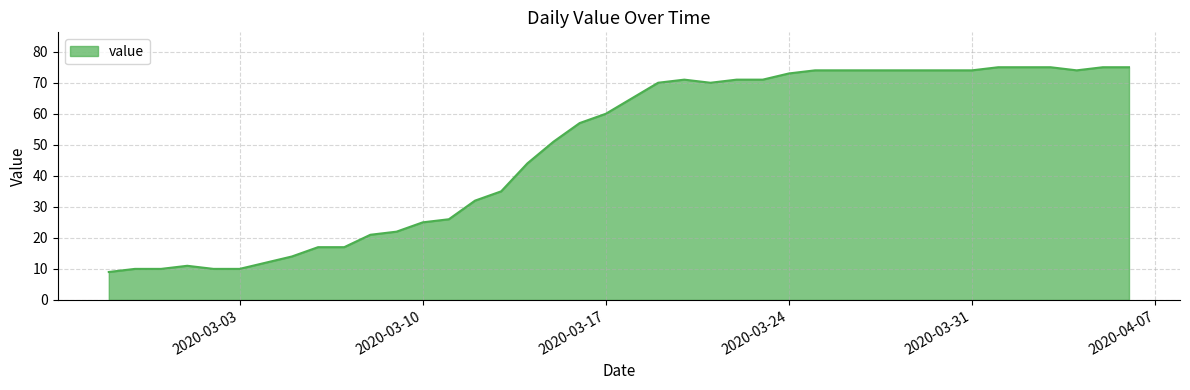

What is the greatest value displayed?

75